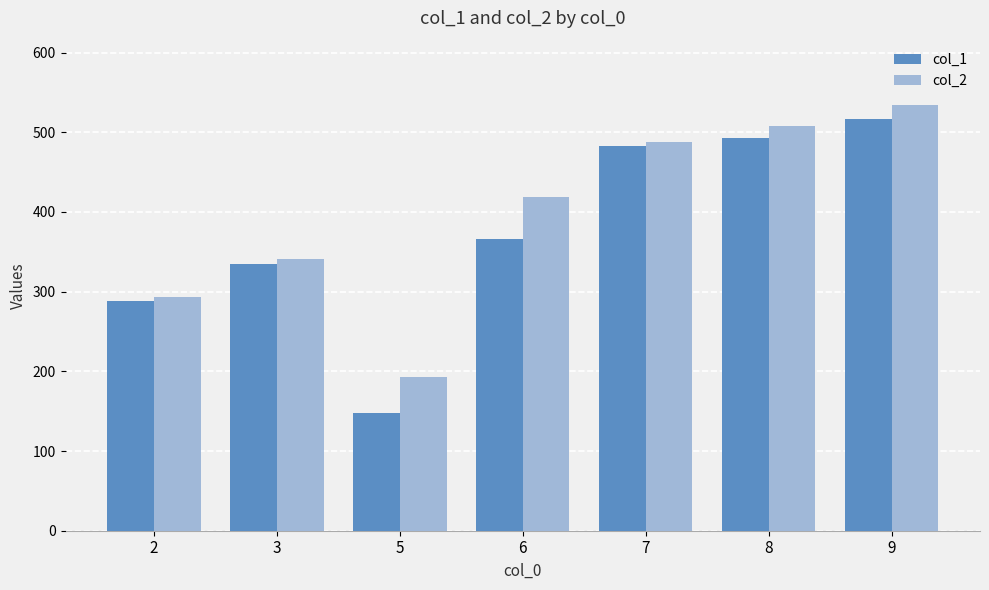

What are all the series names shown in the legend?

col_1, col_2